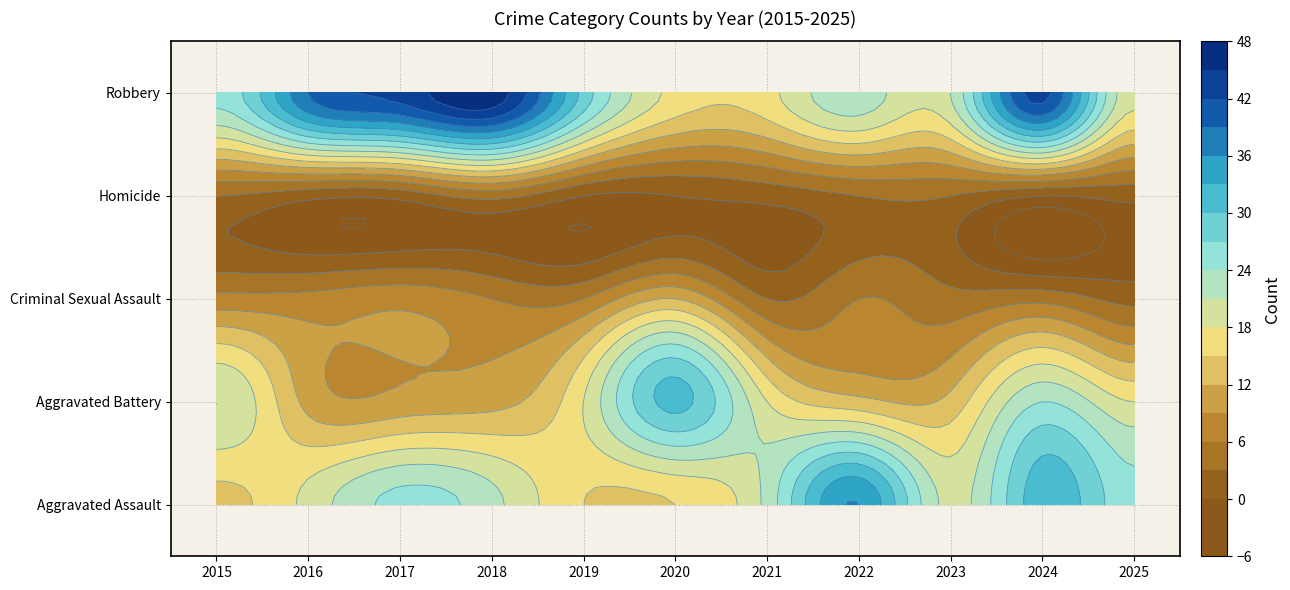

List the labels in order of Aggravated Assault value, smallest first.

2015, 2019, 2020, 2016, 2023, 2018, 2021, 2017, 2025, 2024, 2022